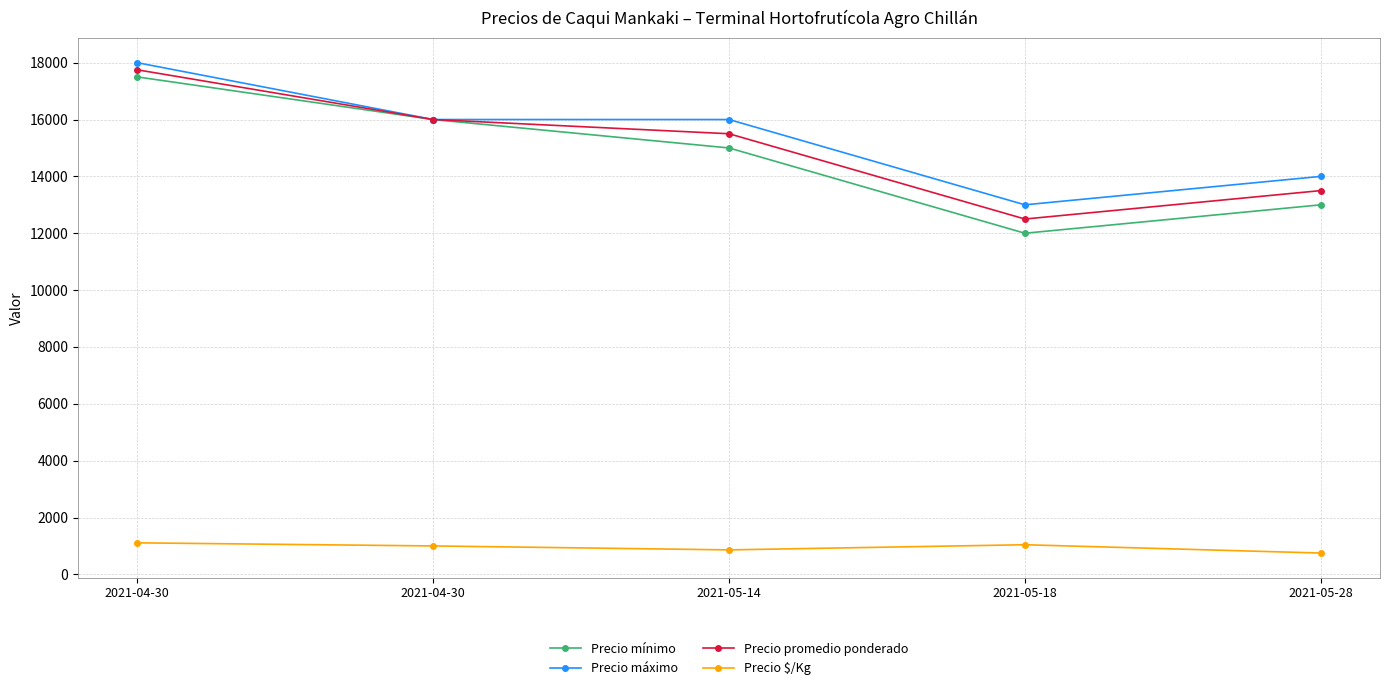

How many series are shown in this chart?

4